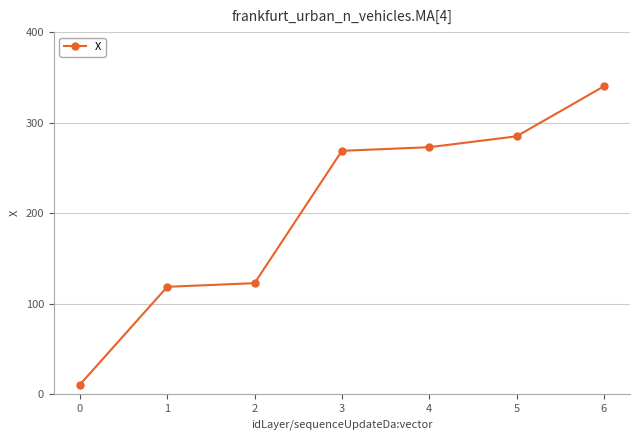

Is this an area chart (filled region under the line)?

No